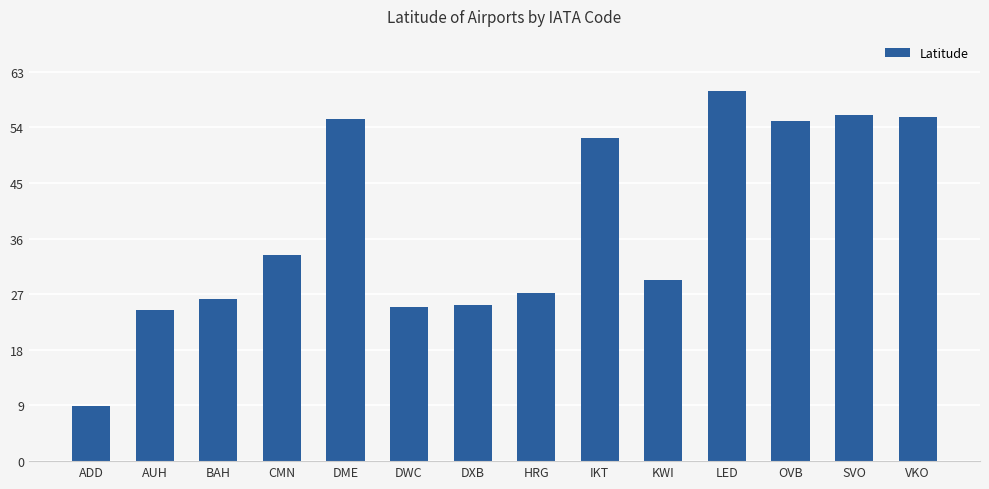

What is the difference between the values at VKO and IKT?

3.3